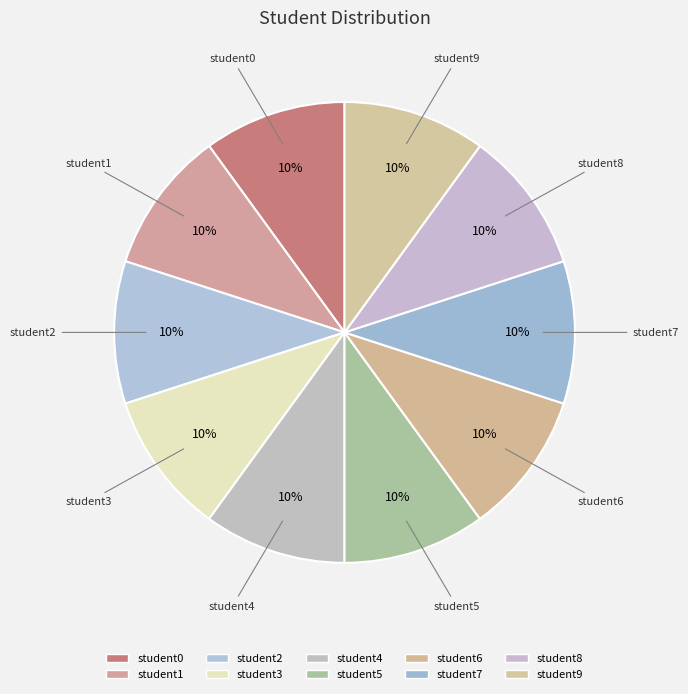

Which slice is the smallest?

student0